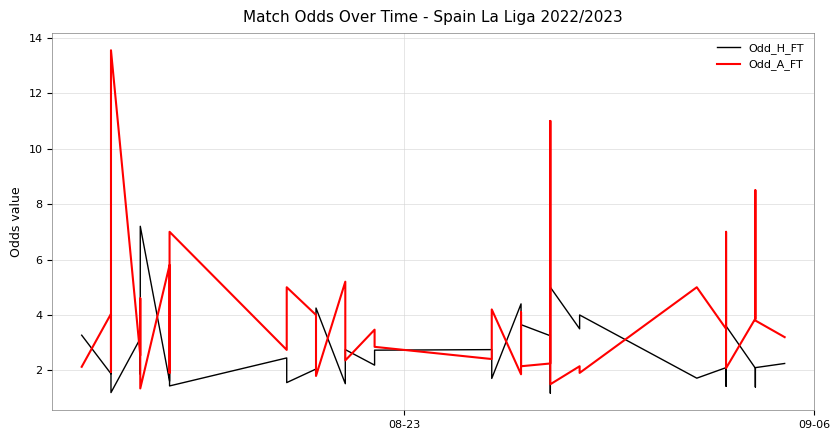

How many data points in Odd_A_FT are above 3?

21